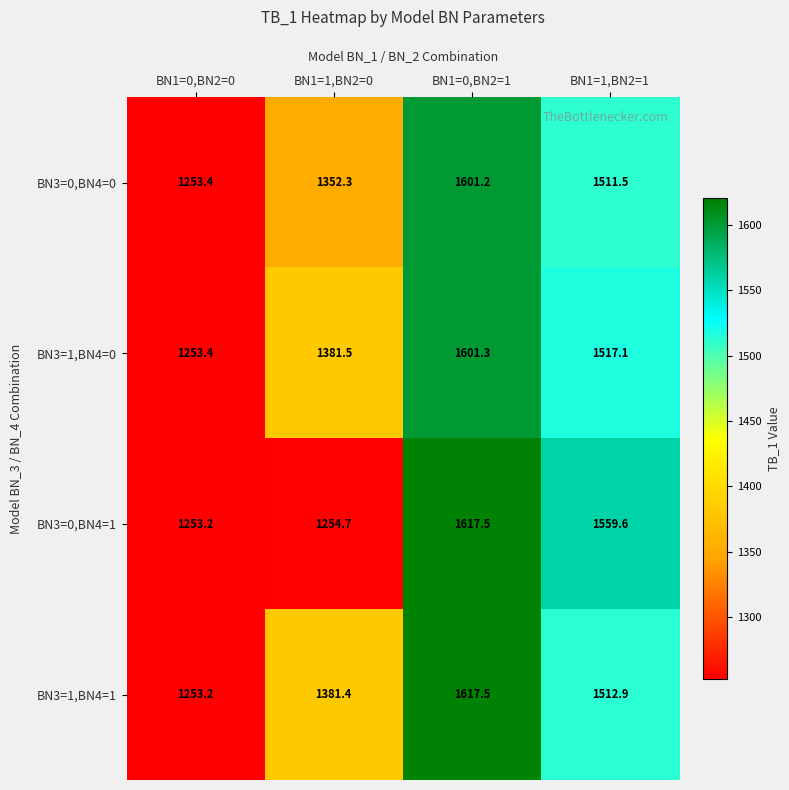

The BN3=1,BN4=0 series shows 1517.1 at BN1=1,BN2=1. True or false?

True